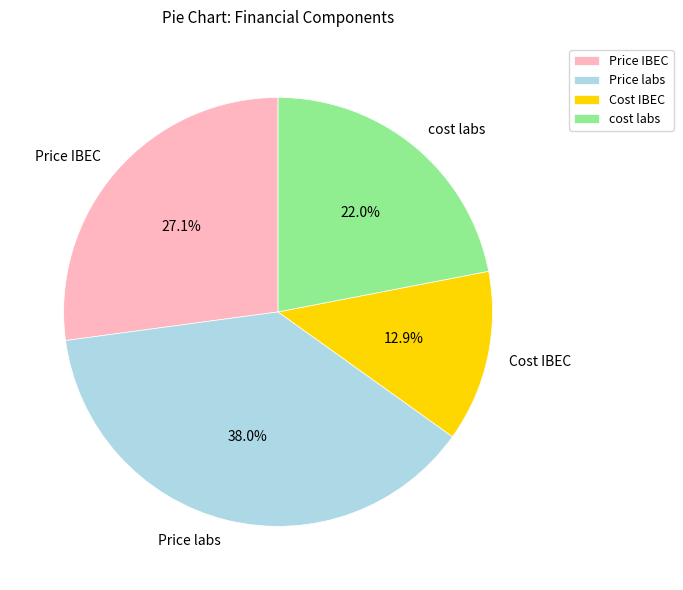

True or false: cost labs accounts for 11% of the total.

False